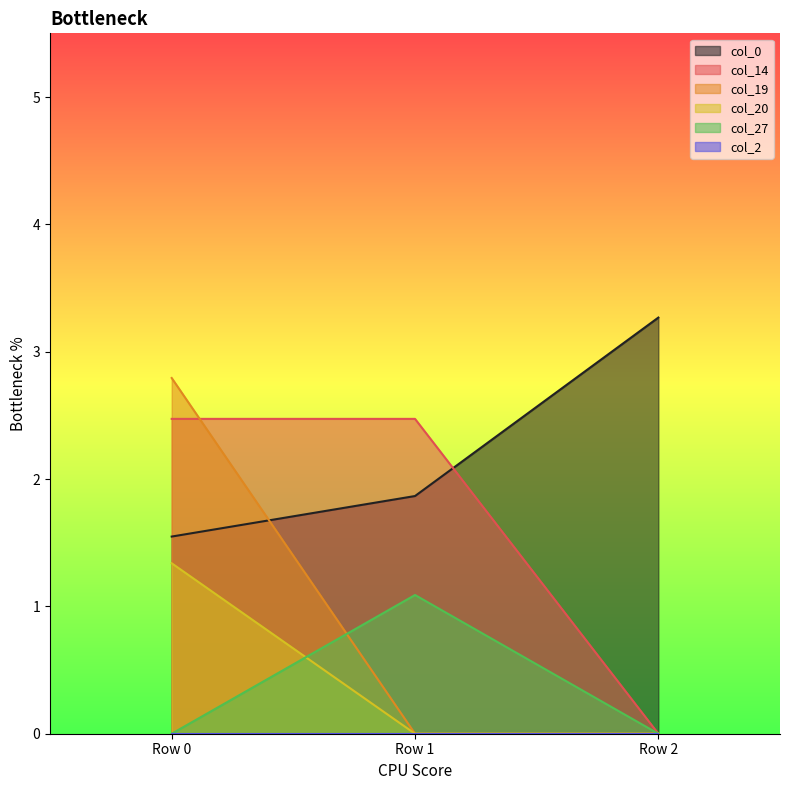

What is the difference between the col_14 values at Row 2 and Row 0?

2.5